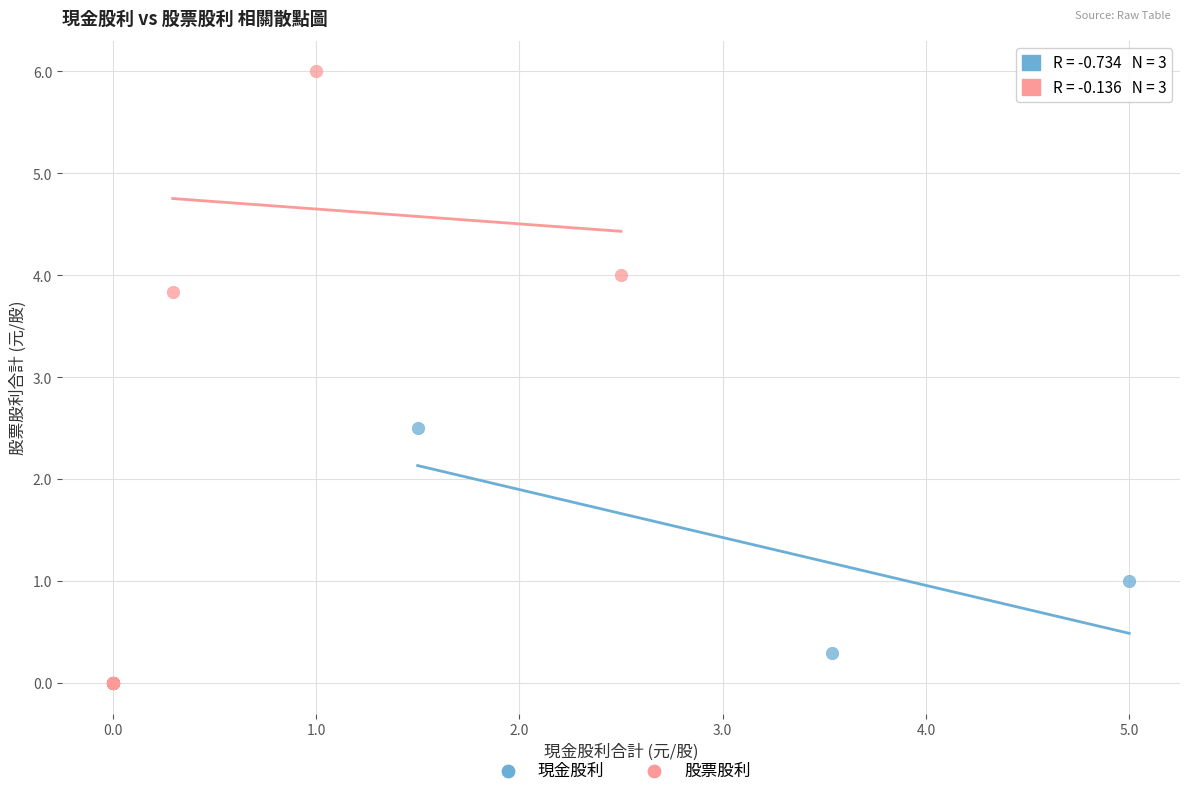

Which series has the widest spread of Y values?

股票股利